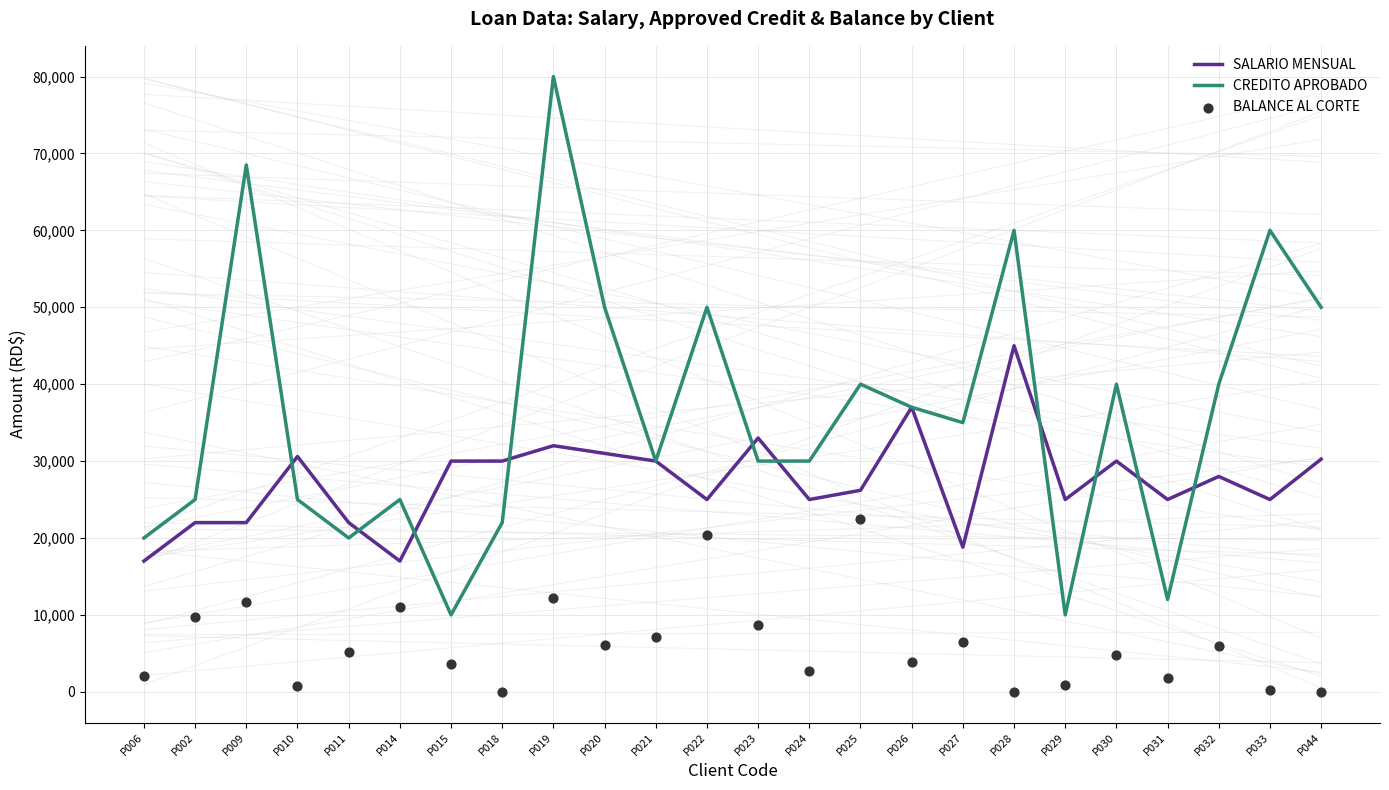

What are all the series names shown in the legend?

SALARIO MENSUAL, CREDITO APROBADO, BALANCE AL CORTE